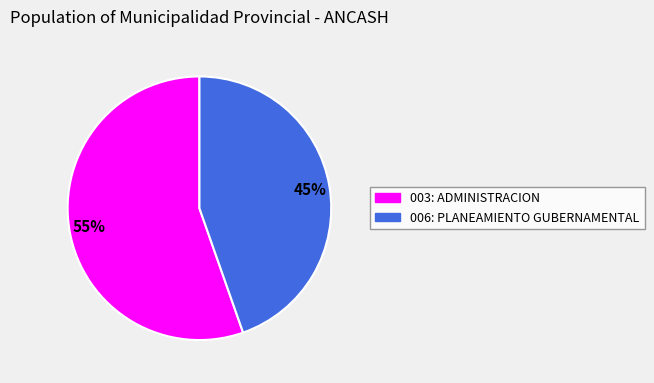

Is the sum of 006: PLANEAMIENTO GUBERNAMENTAL and 003: ADMINISTRACION greater than half?

Yes